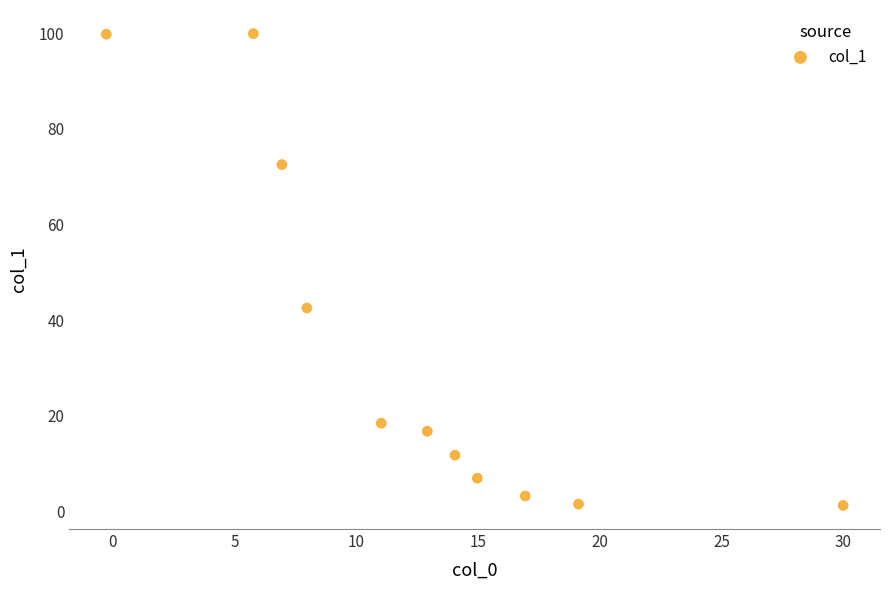

What is the range of Y values (max minus min)?

98.7